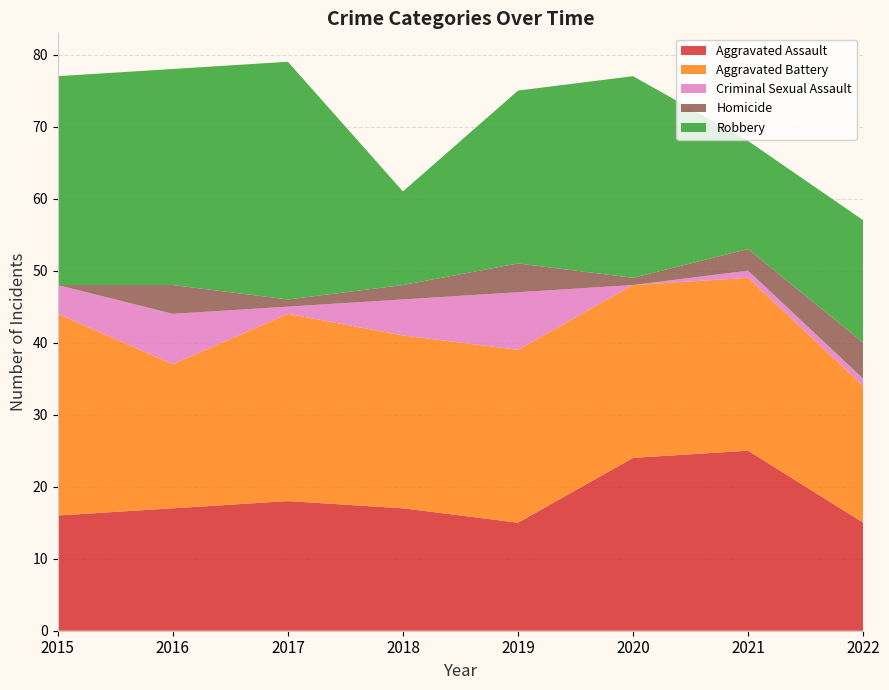

Reading left to right, extract all data points from this chart.

Aggravated Assault: 2015=16	2016=17	2017=18	2018=17	2019=15	2020=24	2021=25	2022=15
Aggravated Battery: 2015=28	2016=20	2017=26	2018=24	2019=24	2020=24	2021=24	2022=19
Criminal Sexual Assault: 2015=4	2016=7	2017=1	2018=5	2019=8	2020=0	2021=1	2022=1
Homicide: 2015=0	2016=4	2017=1	2018=2	2019=4	2020=1	2021=3	2022=5
Robbery: 2015=29	2016=30	2017=33	2018=13	2019=24	2020=28	2021=15	2022=17